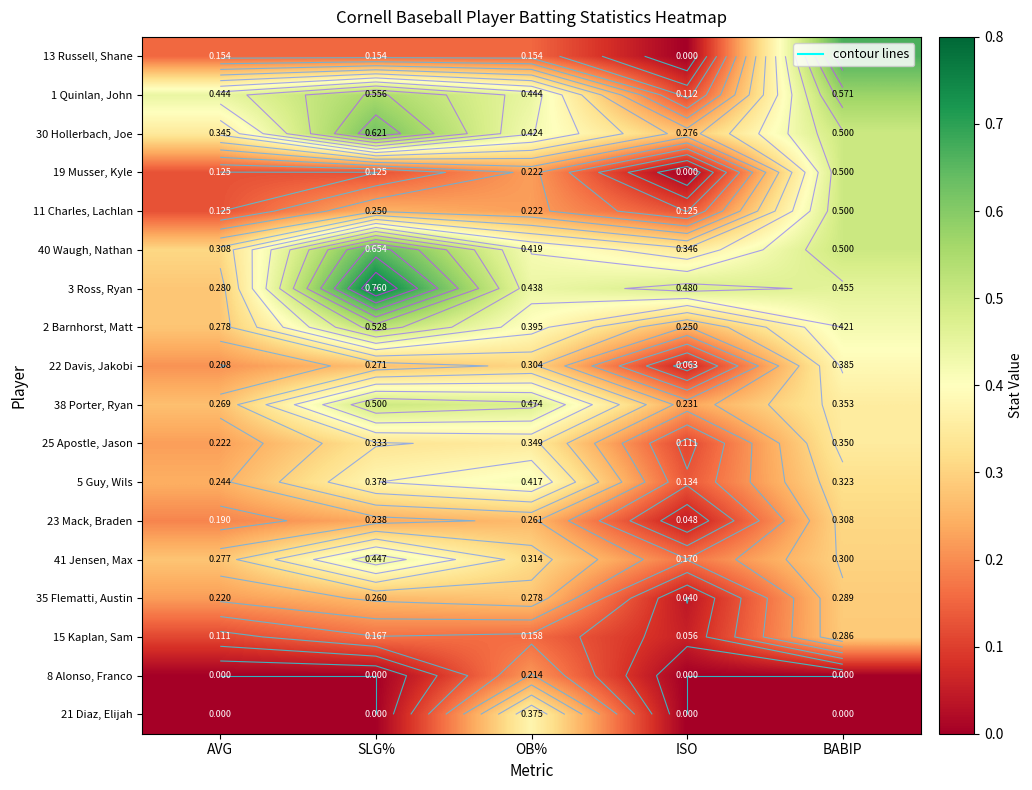

Is the value of 40 Waugh, Nathan at BABIP greater than the value of 11 Charles, Lachlan at SLG%?

Yes